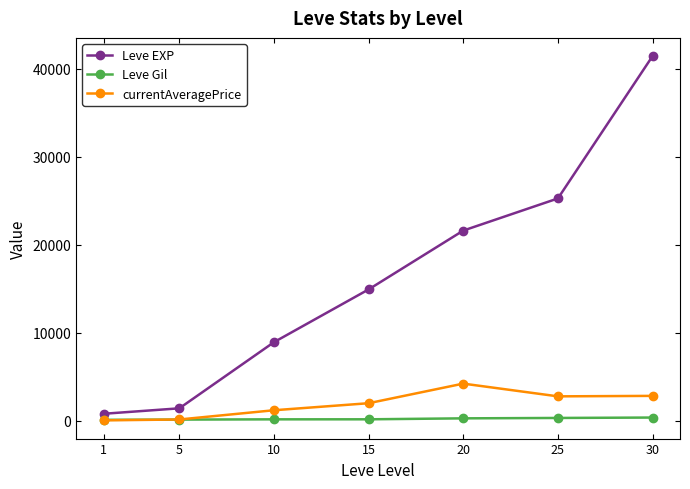

Which series has the largest range (max minus min)?

Leve EXP